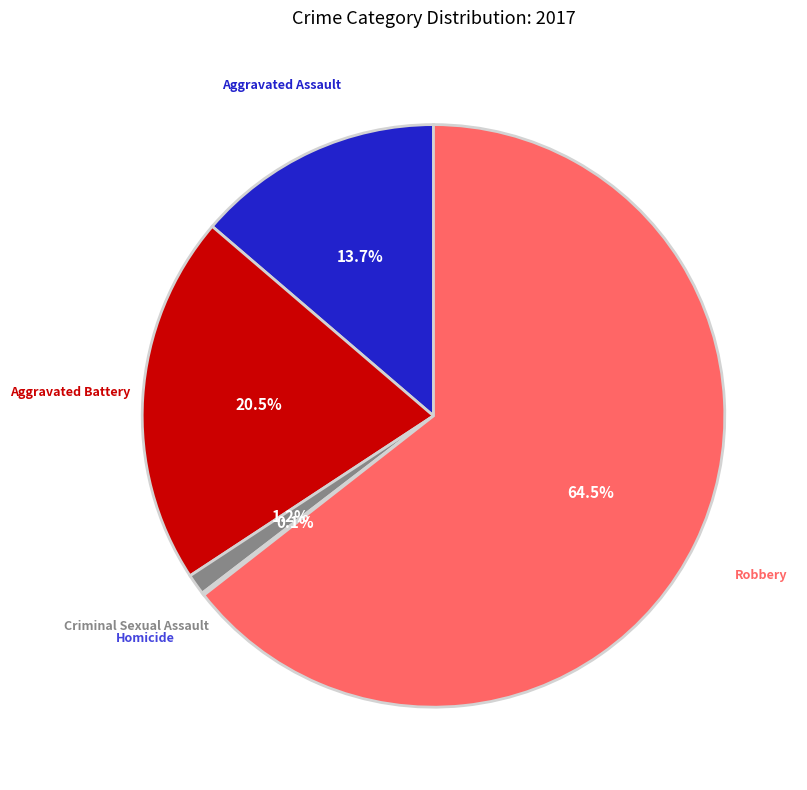

What is the largest slice in the pie chart?

Robbery